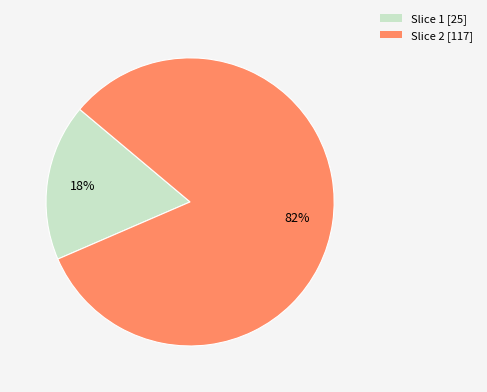

Is there a majority slice in this chart?

Yes